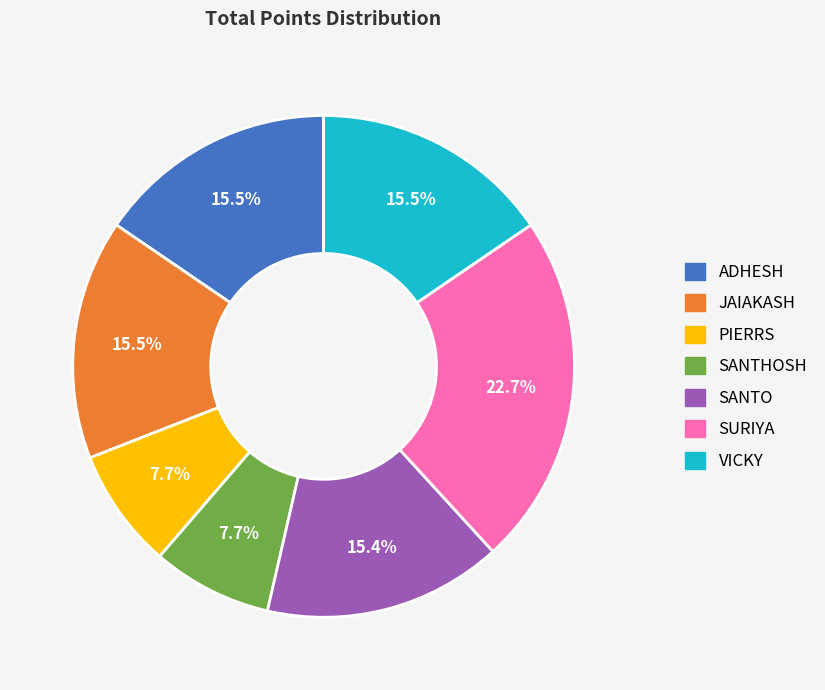

Which category has the biggest portion of the pie?

SURIYA